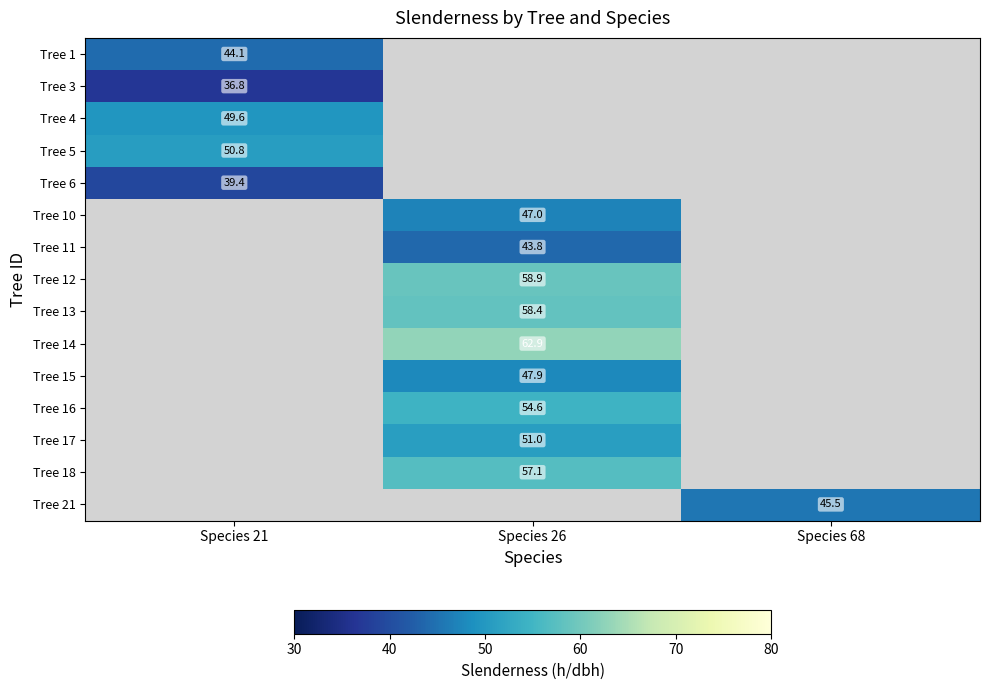

What value does the Tree 3 series have at Species 21?

36.8